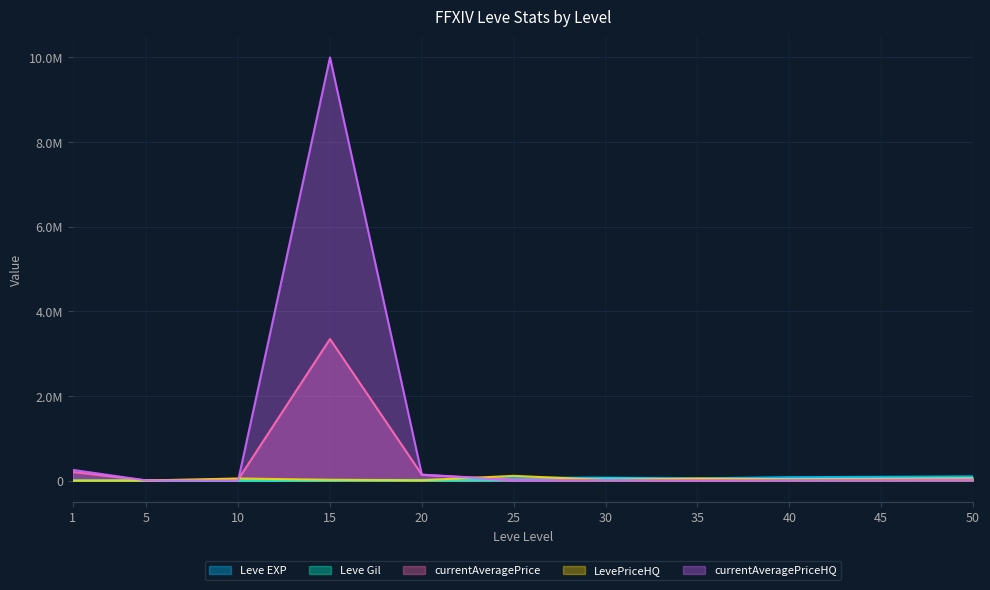

Which category has the highest value in the currentAveragePriceHQ series?

15